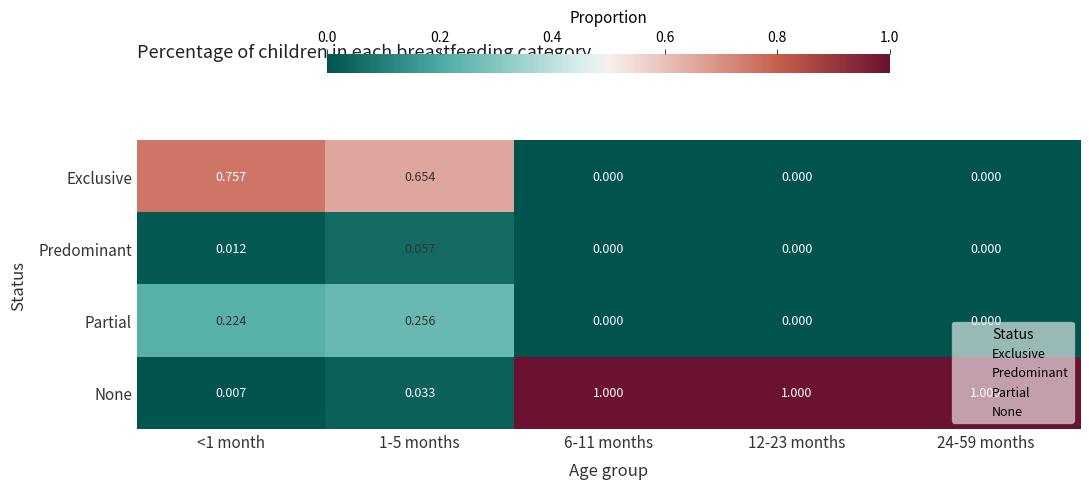

Rank the series by their maximum value, from highest to lowest.

None, Exclusive, Partial, Predominant